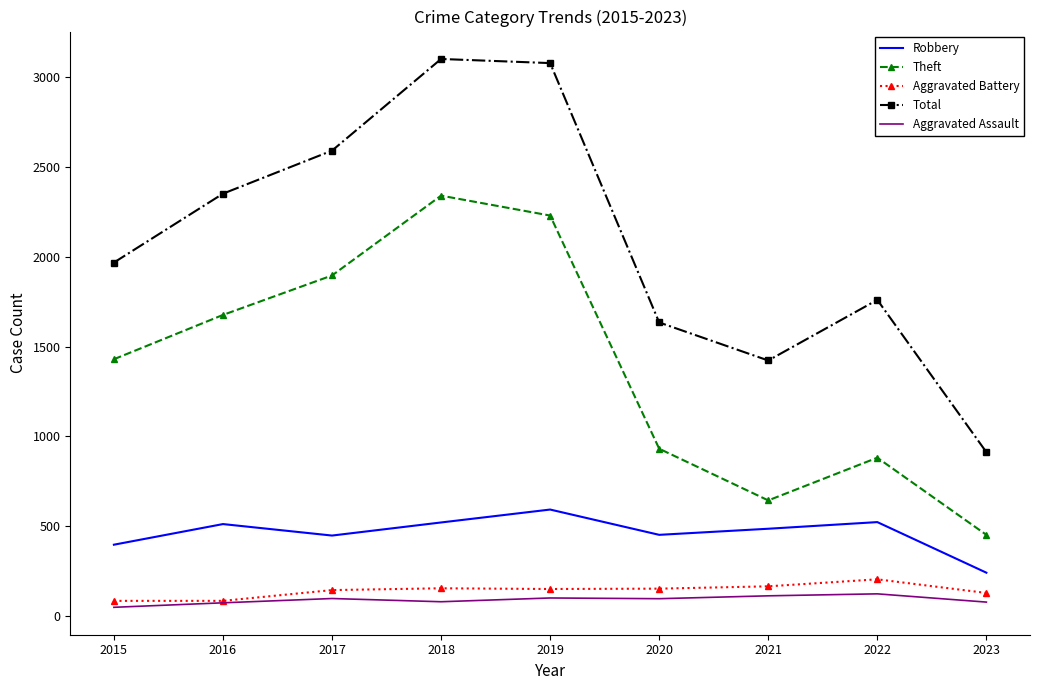

The value of Theft at 2022 is 1192. True or false?

False